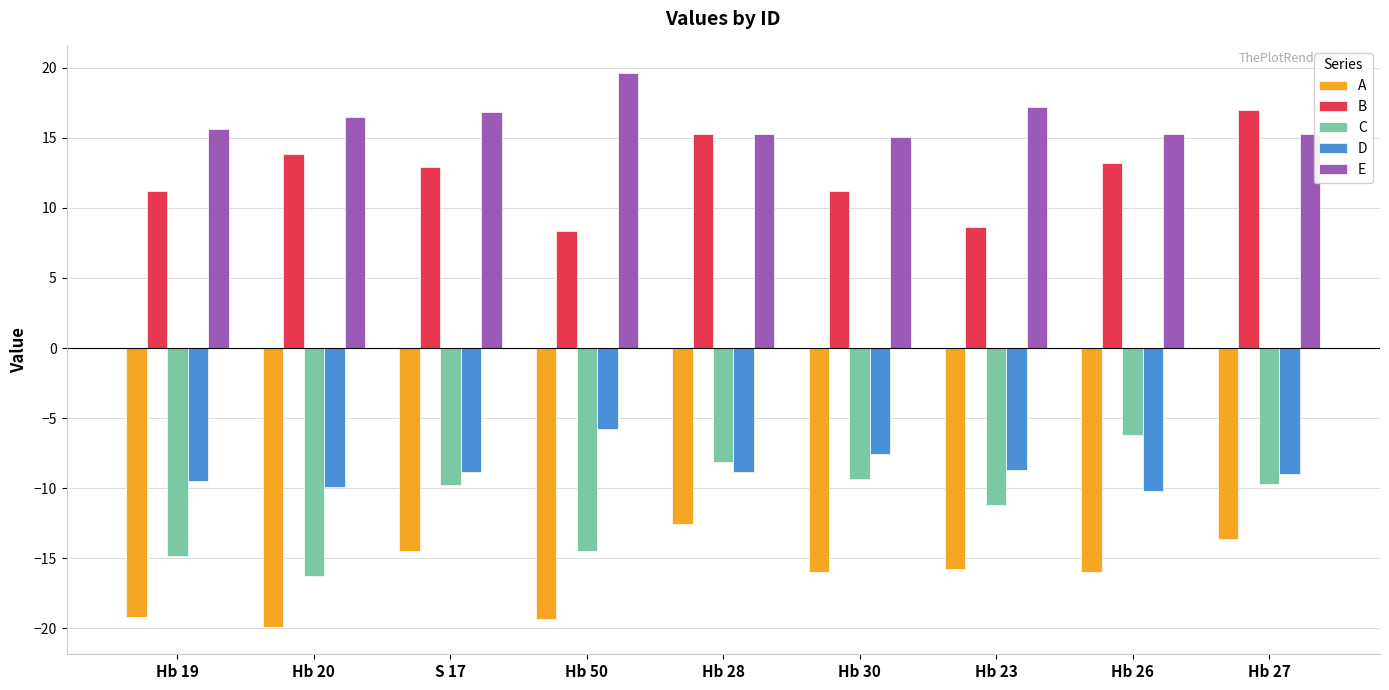

What is the label of the 7th bar from the right?

S 17